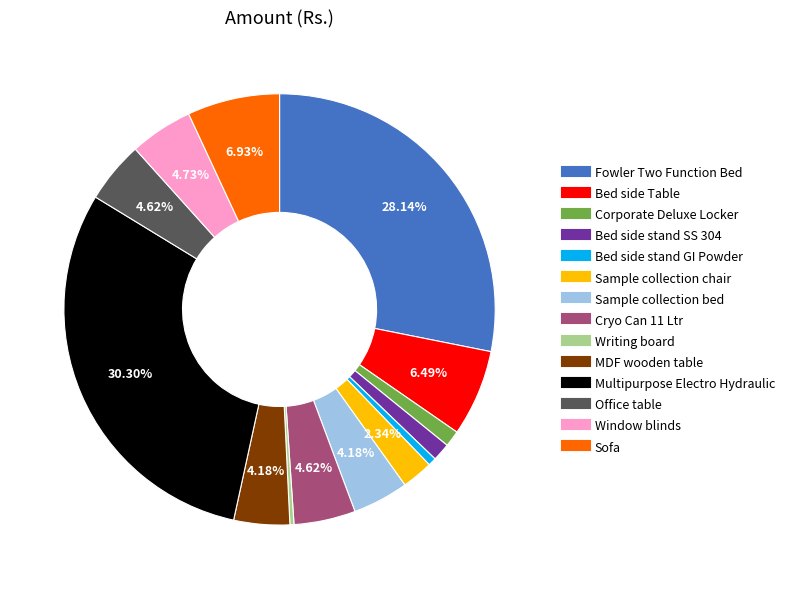

To the nearest percent, what is the average slice percentage?

7%